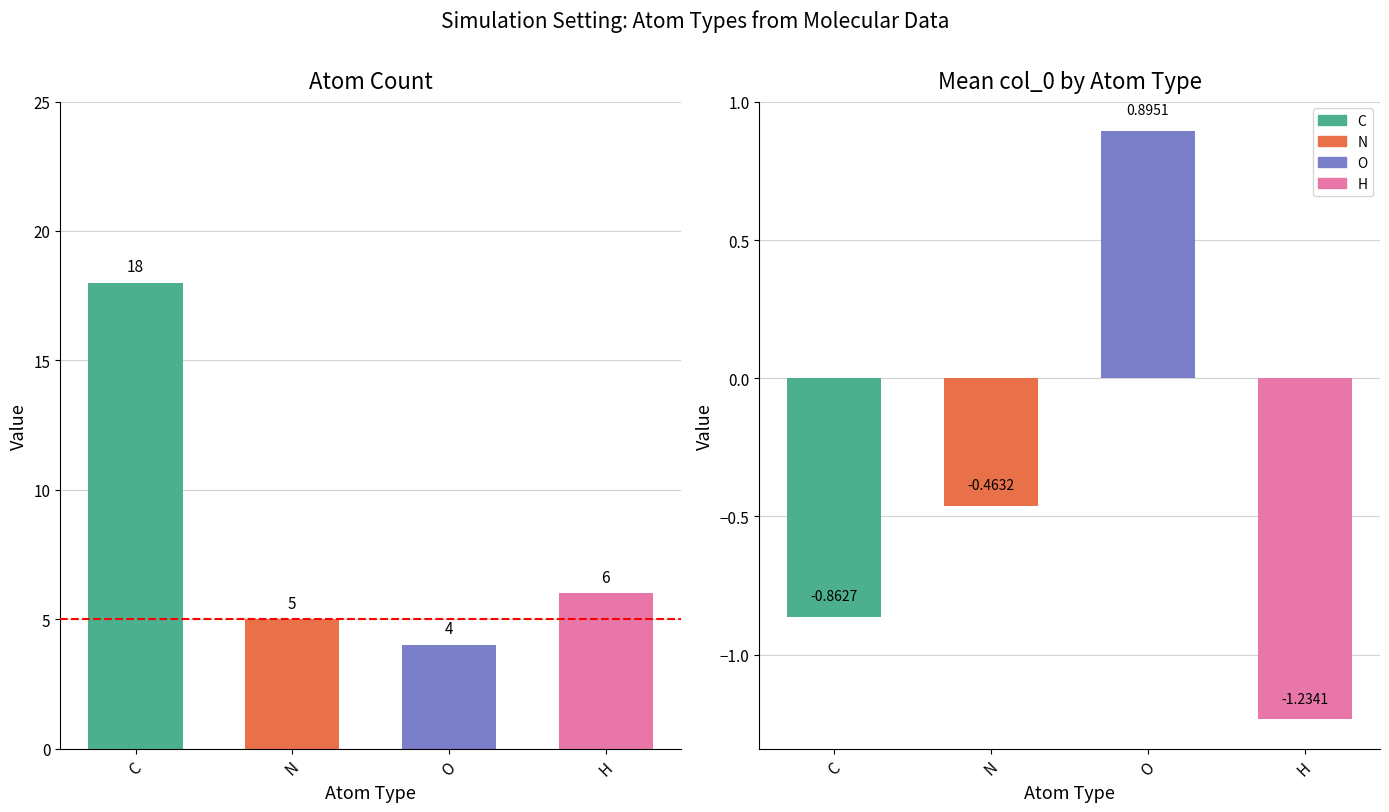

At which category is the sum across all series the highest?

C